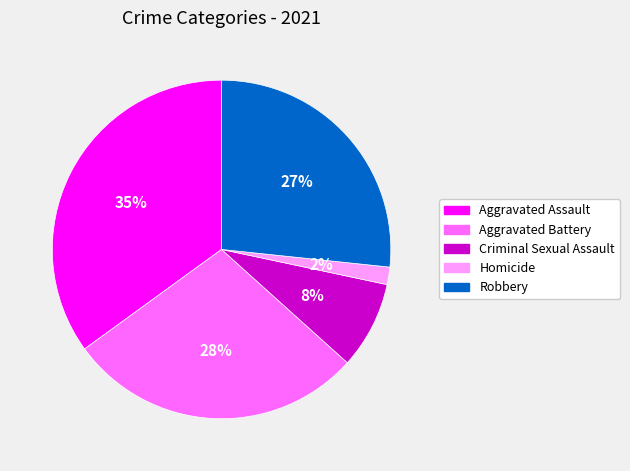

Which slice is the largest?

Aggravated Assault